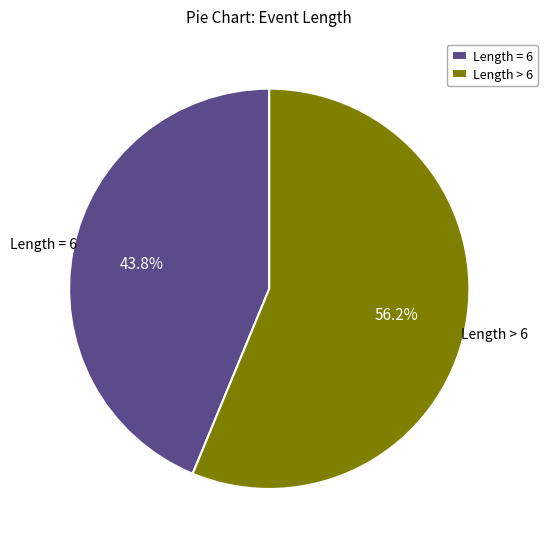

Is there a majority slice in this chart?

Yes